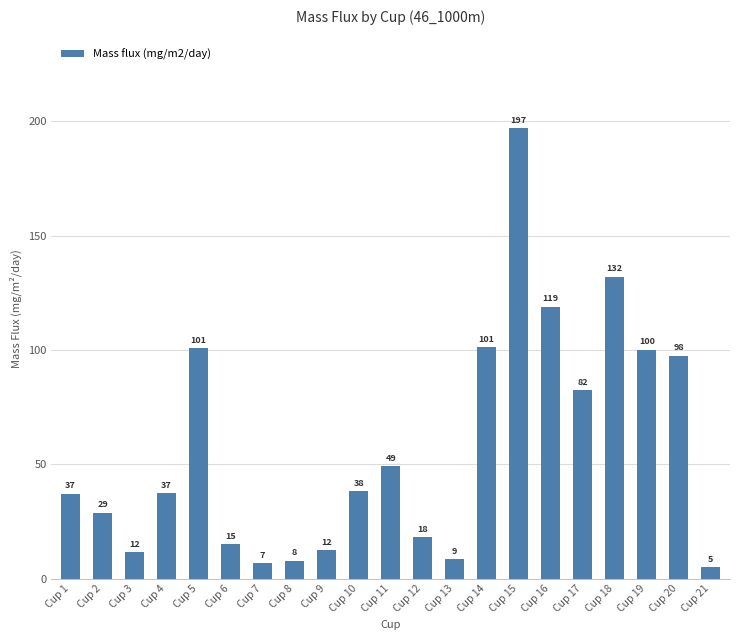

Reading left to right, list all the values displayed in this chart.

Cup 1=37.1	Cup 2=29.0	Cup 3=11.7	Cup 4=37.3	Cup 5=101.0	Cup 6=15.1	Cup 7=6.8	Cup 8=7.9	Cup 9=12.4	Cup 10=38.3	Cup 11=49.3	Cup 12=18.3	Cup 13=8.7	Cup 14=101.3	Cup 15=196.9	Cup 16=119.1	Cup 17=82.5	Cup 18=132.1	Cup 19=100.1	Cup 20=97.5	Cup 21=5.0